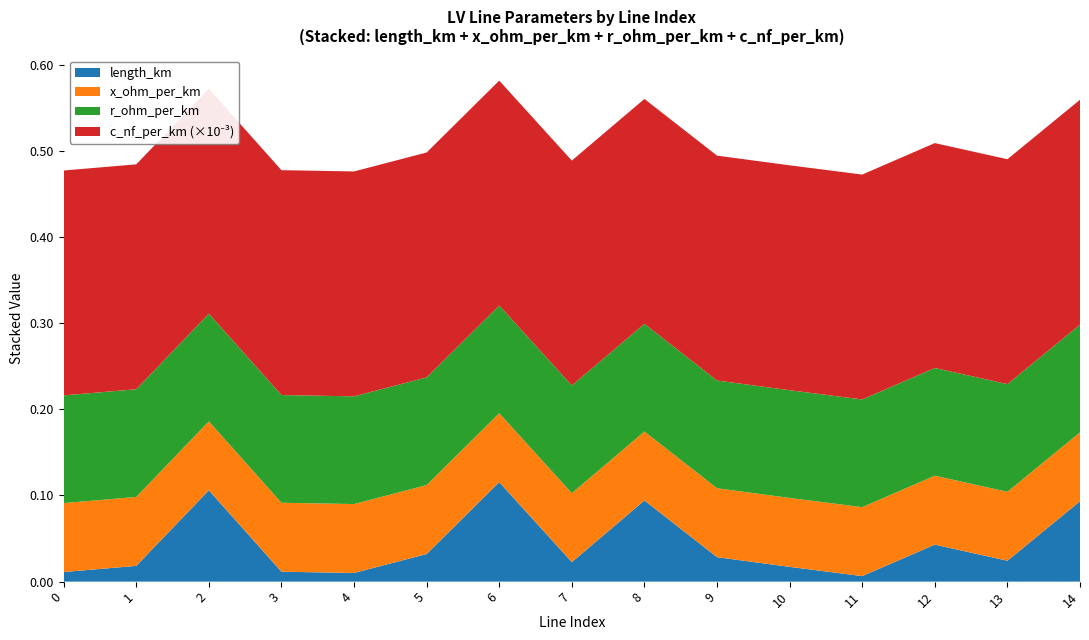

Reading right to left, what are all the values shown in this chart?

length_km: 0.1	0.0	0.0	0.0	0.0	0.0	0.1	0.0	0.1	0.0	0.0	0.0	0.1	0.0	0.0
x_ohm_per_km: 0.1	0.1	0.1	0.1	0.1	0.1	0.1	0.1	0.1	0.1	0.1	0.1	0.1	0.1	0.1
r_ohm_per_km: 0.1	0.1	0.1	0.1	0.1	0.1	0.1	0.1	0.1	0.1	0.1	0.1	0.1	0.1	0.1
c_nf_per_km_scaled: 0.3	0.3	0.3	0.3	0.3	0.3	0.3	0.3	0.3	0.3	0.3	0.3	0.3	0.3	0.3